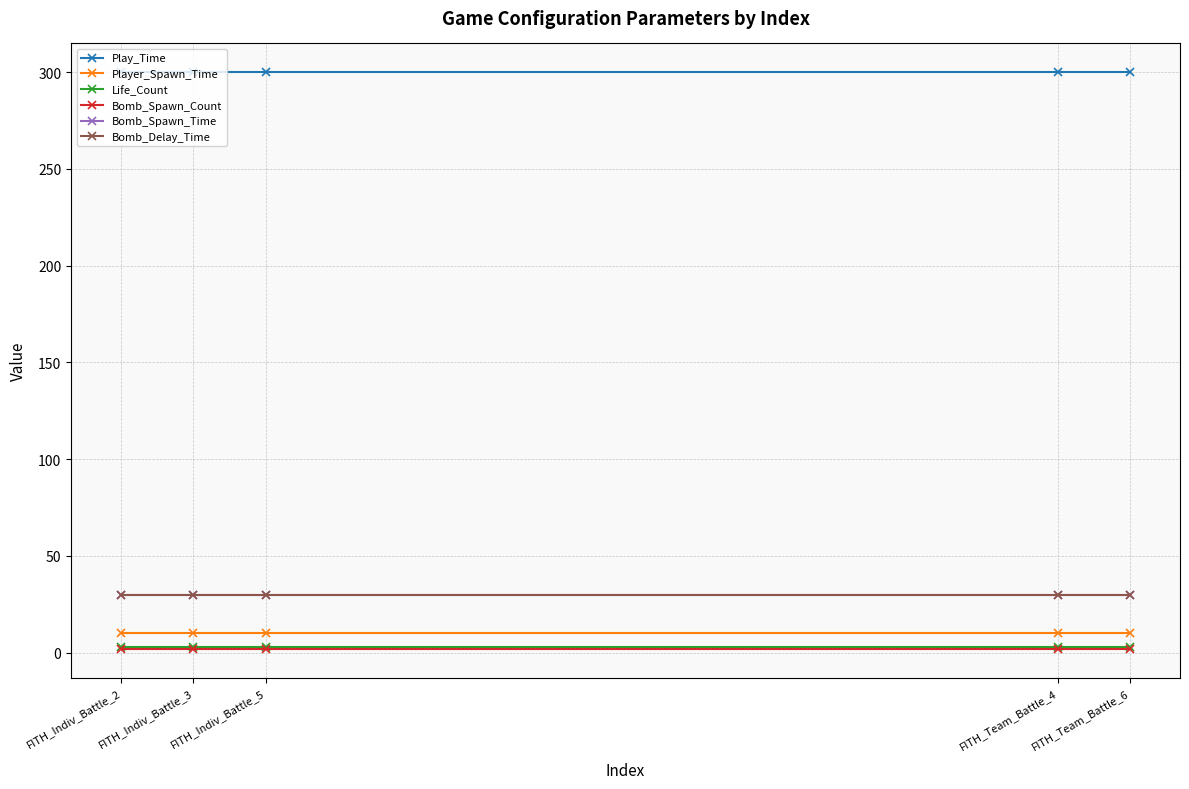

At which label does Bomb_Spawn_Count reach its minimum?

FITH_Indiv_Battle_2